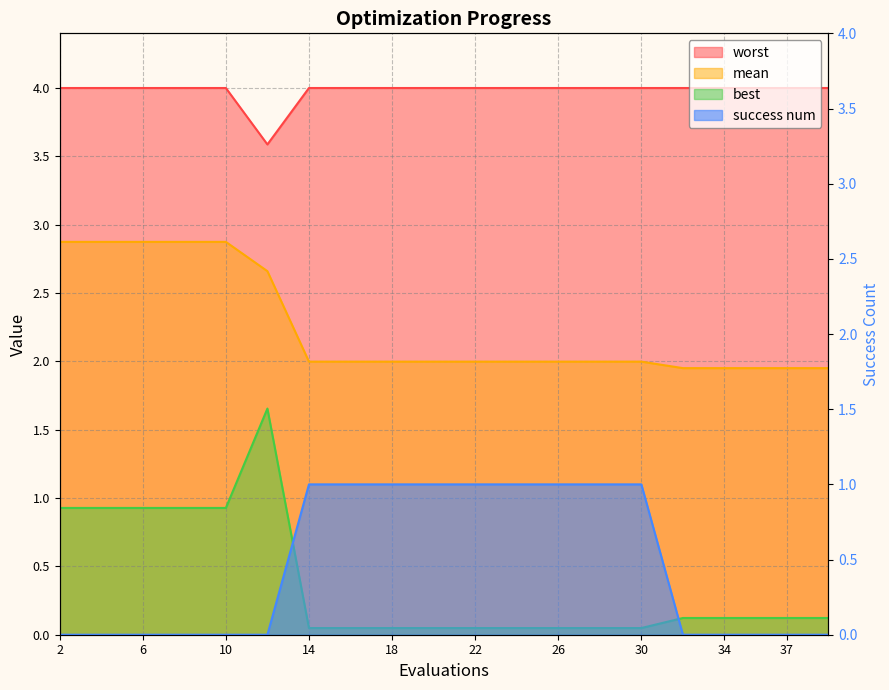

What is the value of the worst point at the 1st from the left?

4.0